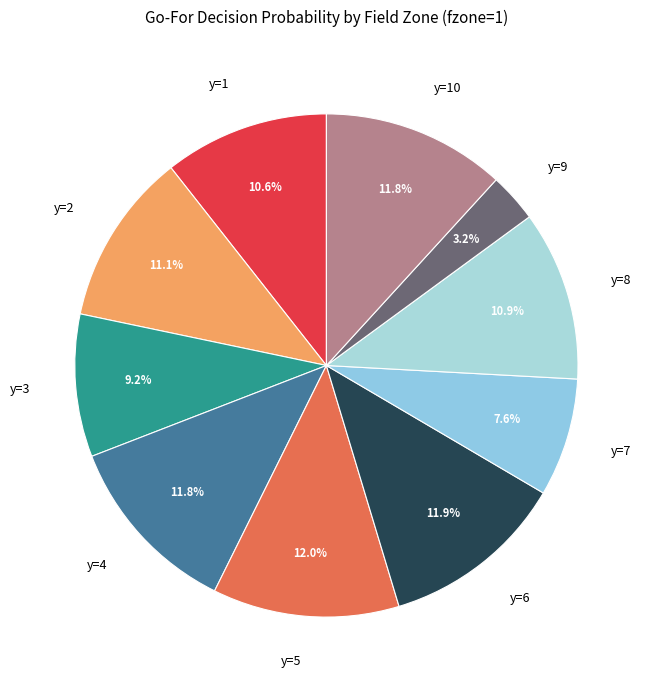

What is the smallest slice in the pie chart?

y=9